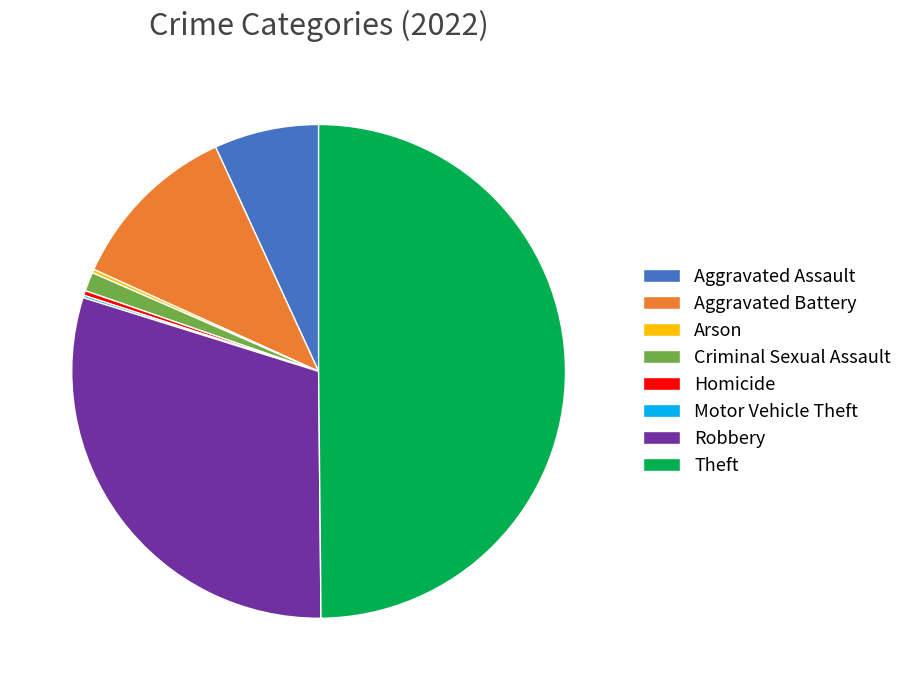

Is it true that Homicide is 14% of the pie?

False